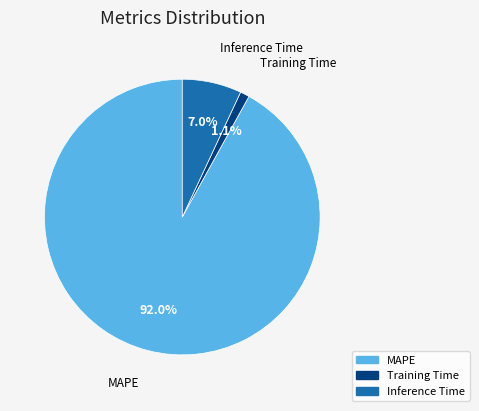

Count the number of slices in the pie.

3